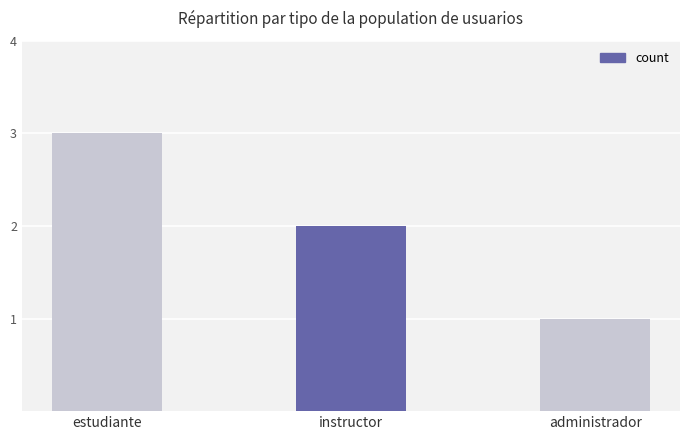

What value does the data have at administrador?

1